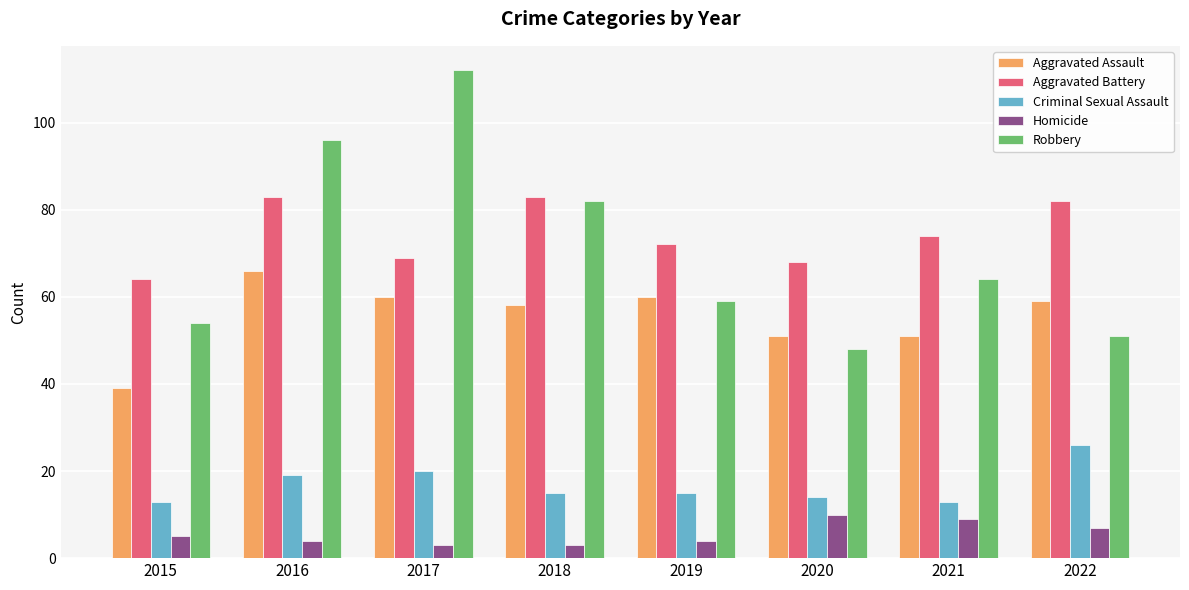

What is the difference between the highest and lowest values at 2019?

68